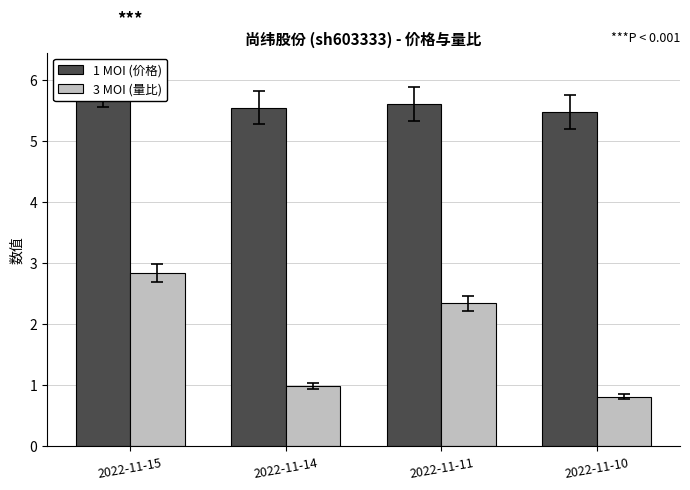

At which category is the sum across all series the highest?

2022-11-15